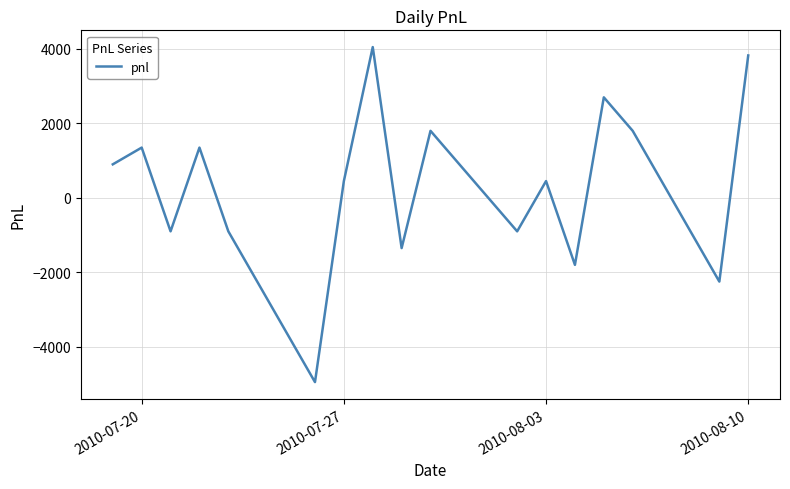

What is the minimum value shown in the chart?

-4950